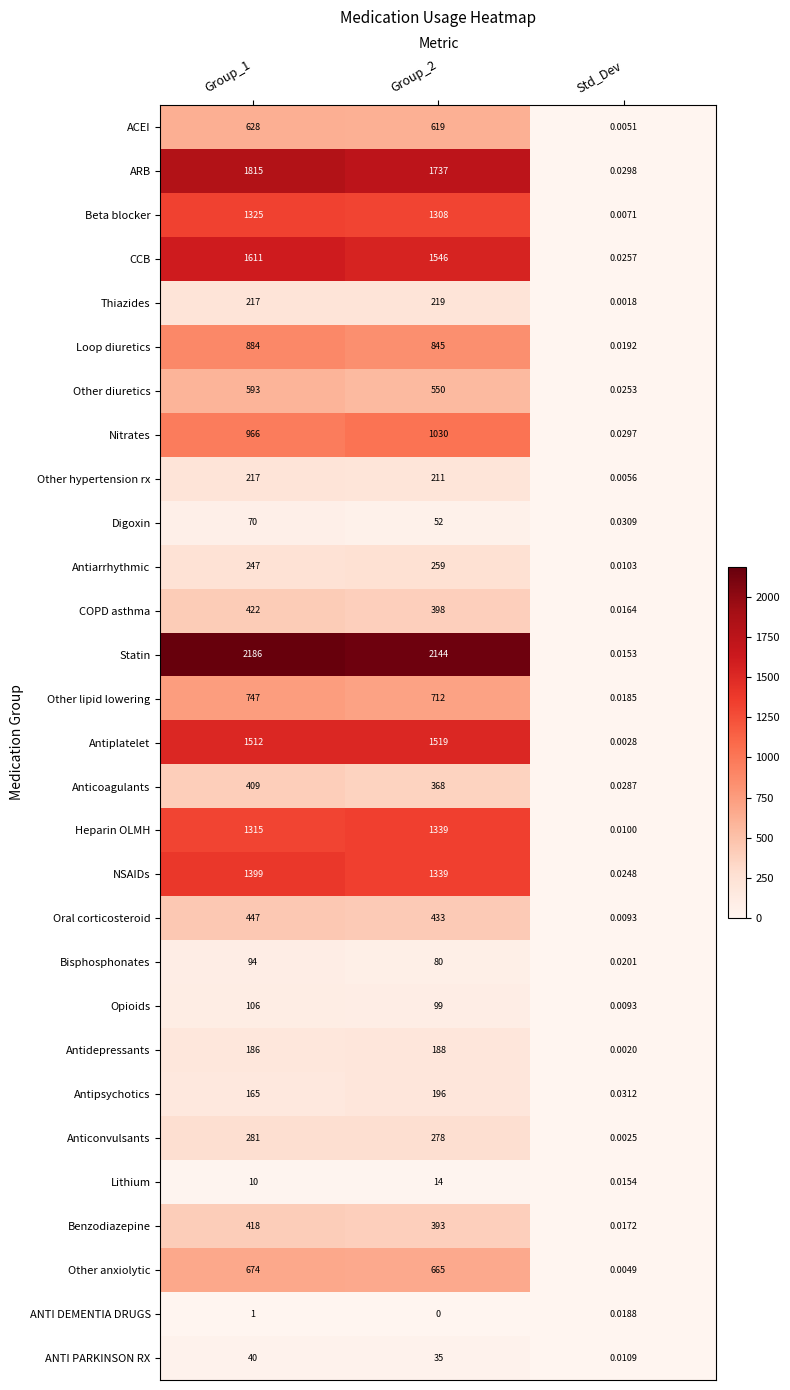

At which label does ARB reach its minimum?

Std_Dev